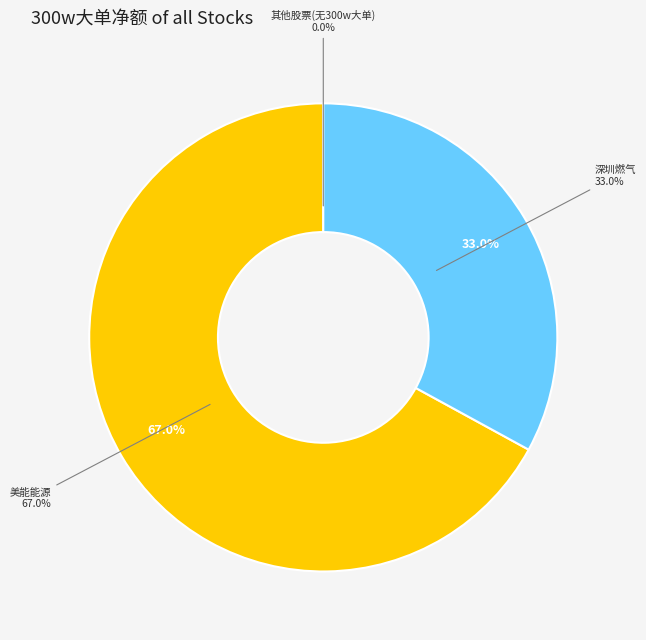

Is it true that 天壕能源 is 1% of the pie?

False